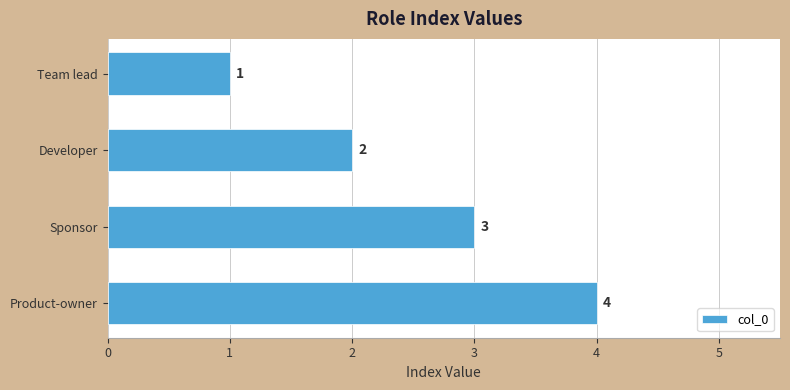

What is the ratio of the value at Product-owner to the value at Developer?

2.0